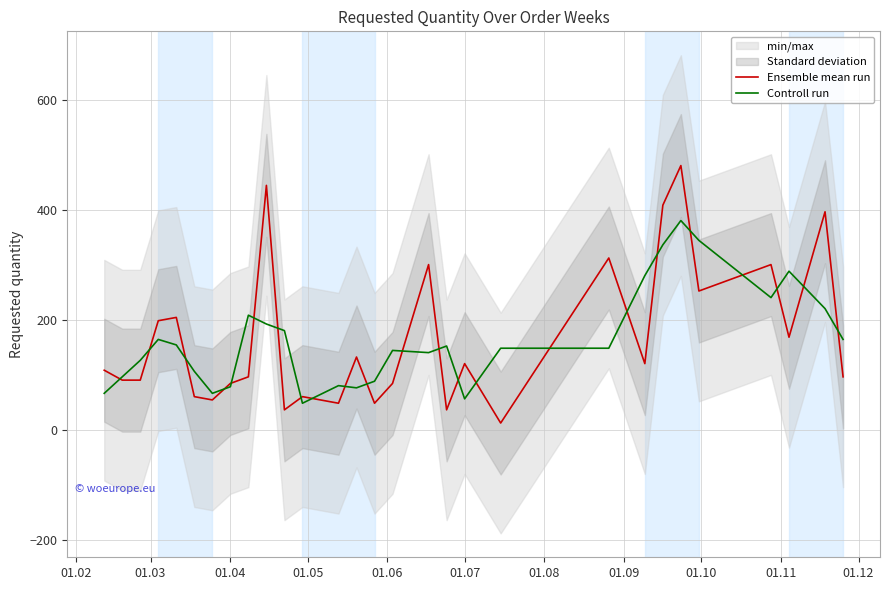

What is the maximum value for Ensemble mean run?

480